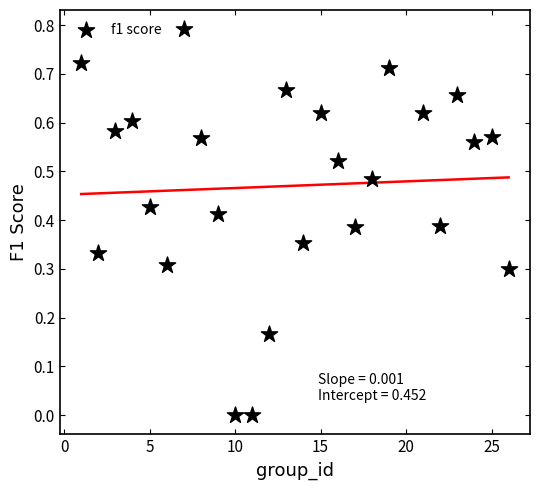

What is the range of X values (max minus min)?

25.0